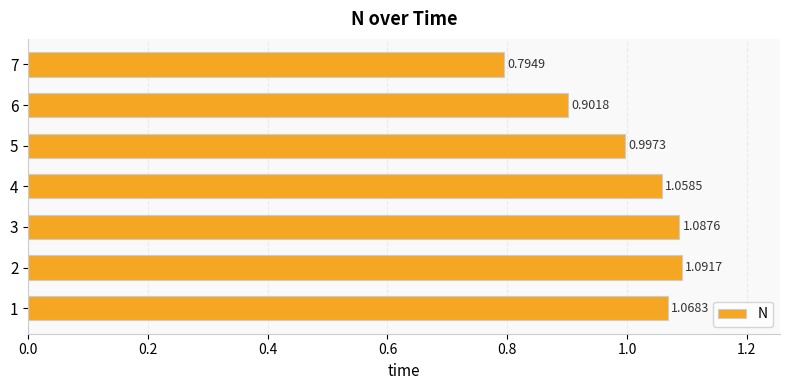

What is the ratio of the value at 1 to the value at 2?

1.0